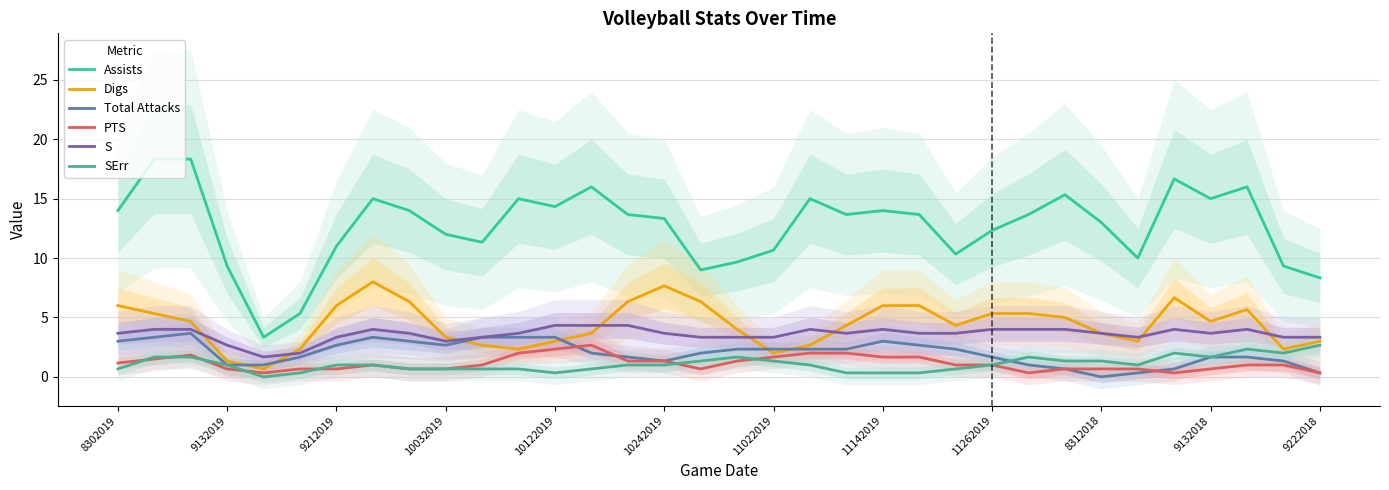

How many distinct data groups are displayed?

6